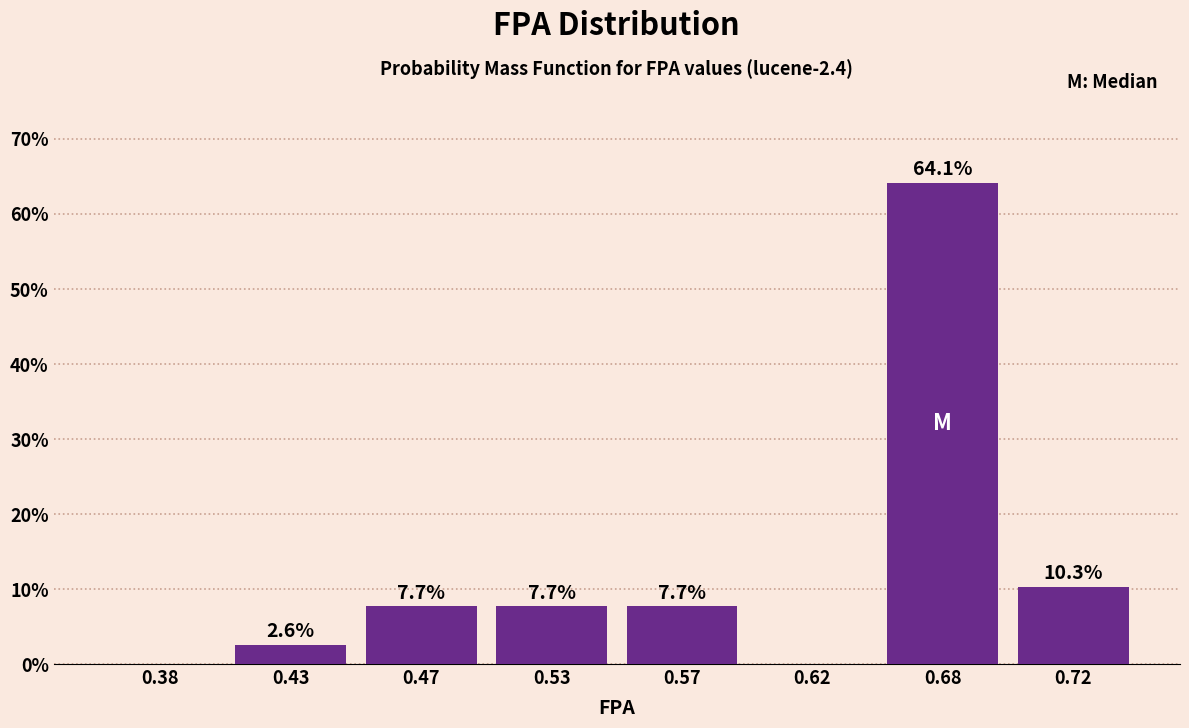

Reading right to left, extract all data points from this chart.

0.72=10.3	0.68=64.1	0.62=0.0	0.57=7.7	0.53=7.7	0.47=7.7	0.43=2.6	0.38=0.0